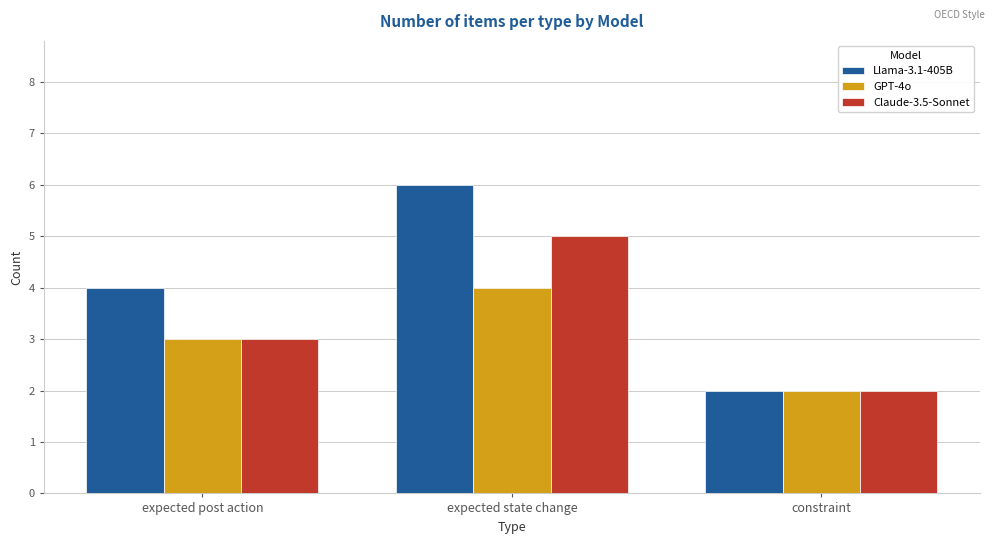

What is the value of the Claude-3.5-Sonnet bar at the 1st from the left?

3